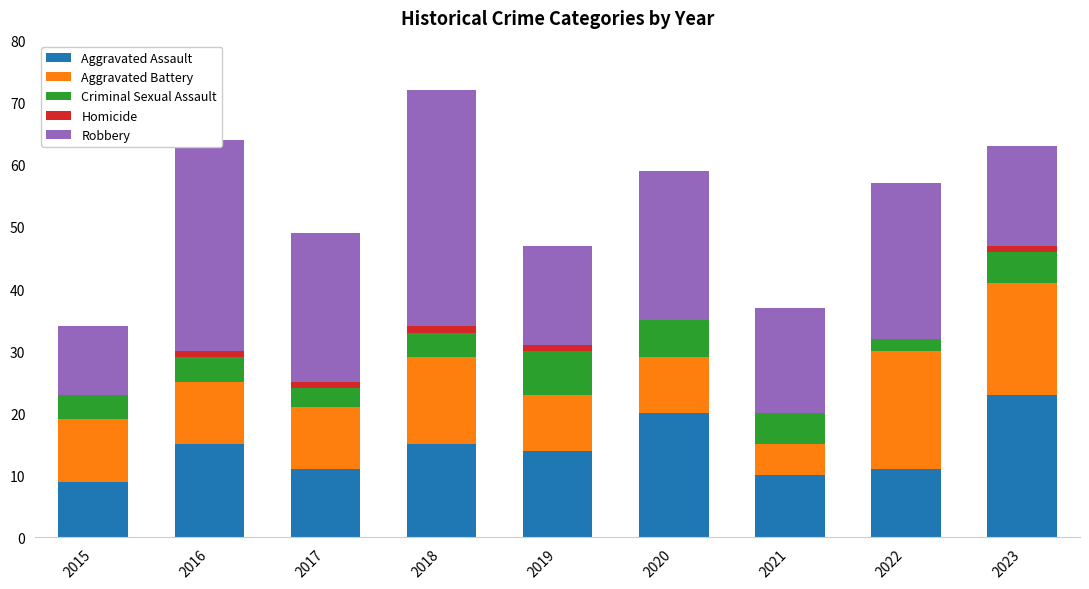

Is it true that Aggravated Assault equals 14 at 2019?

True